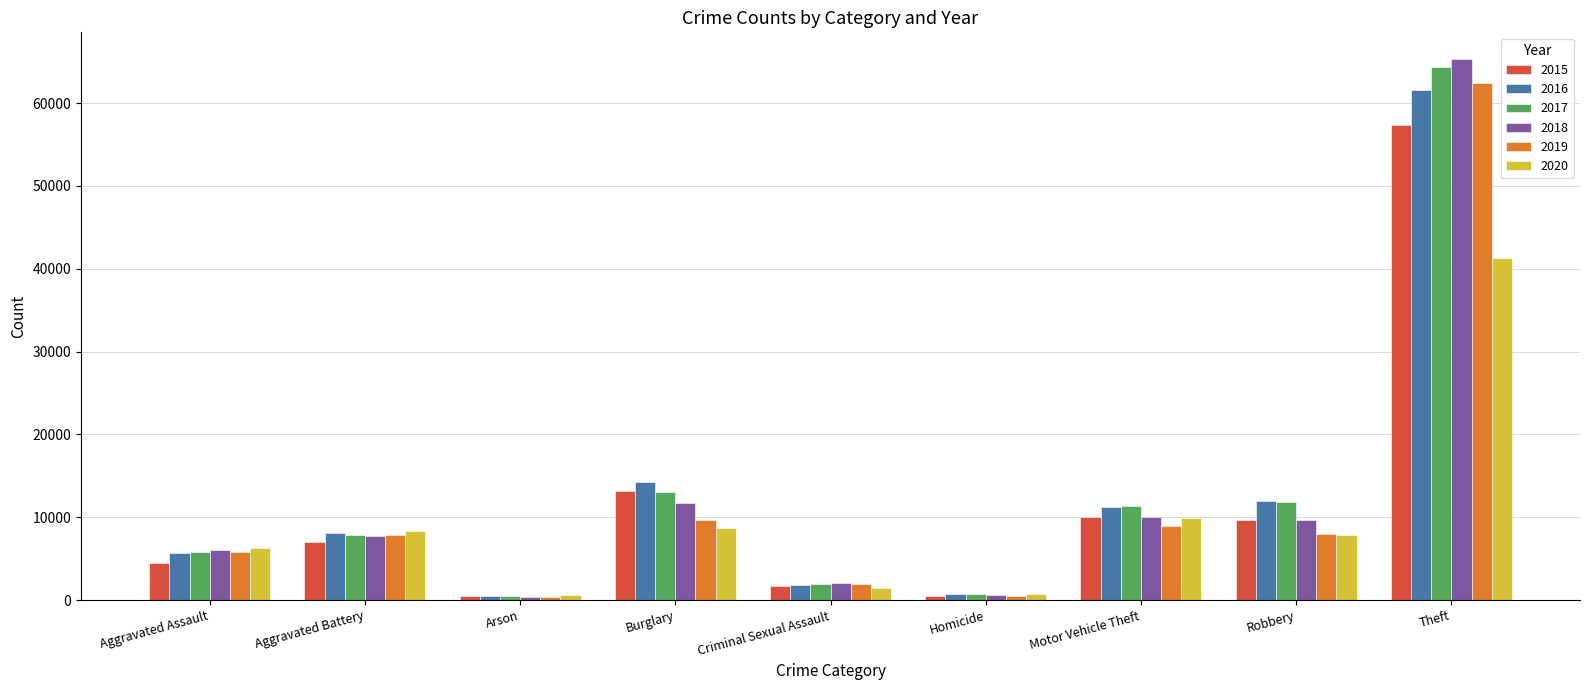

How many data points does each series have?

9